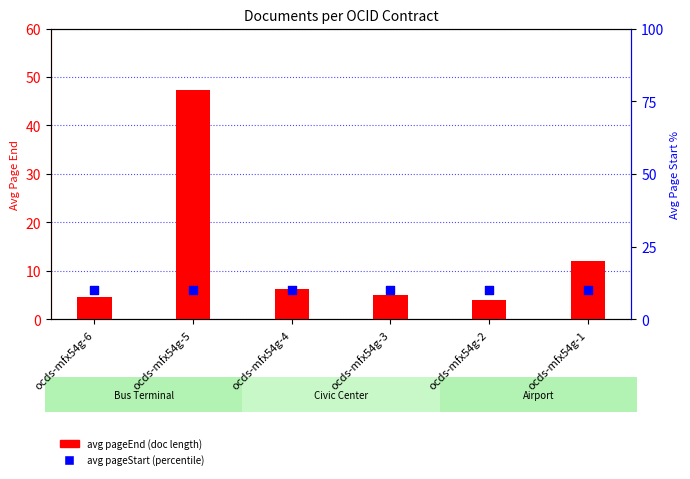

What is the total value across all series at ocds-mfx54g-4?

16.1